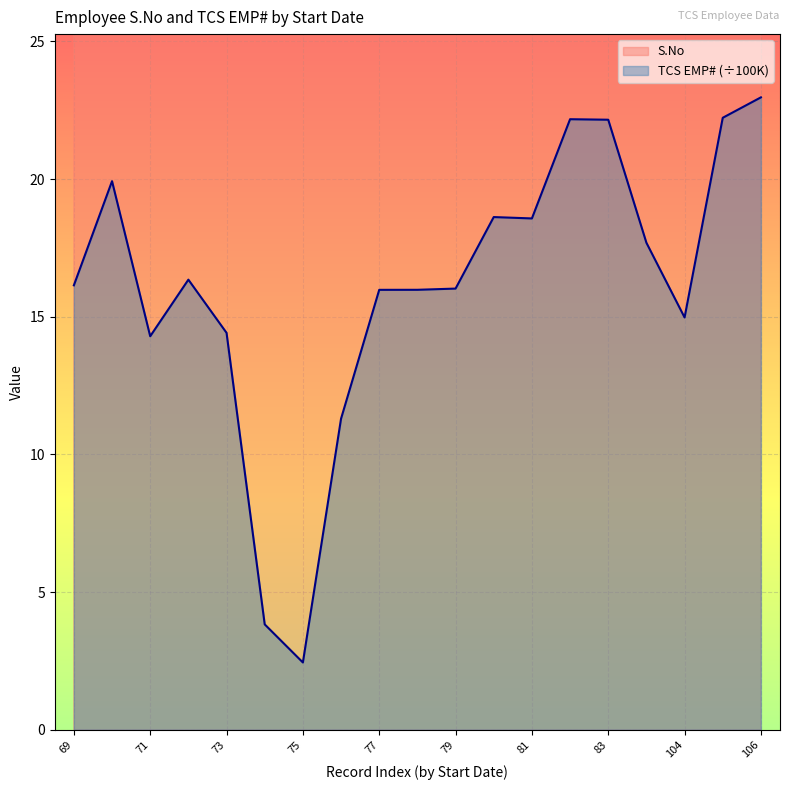

What is the approximate value of TCS EMP# at TBD?

22.2